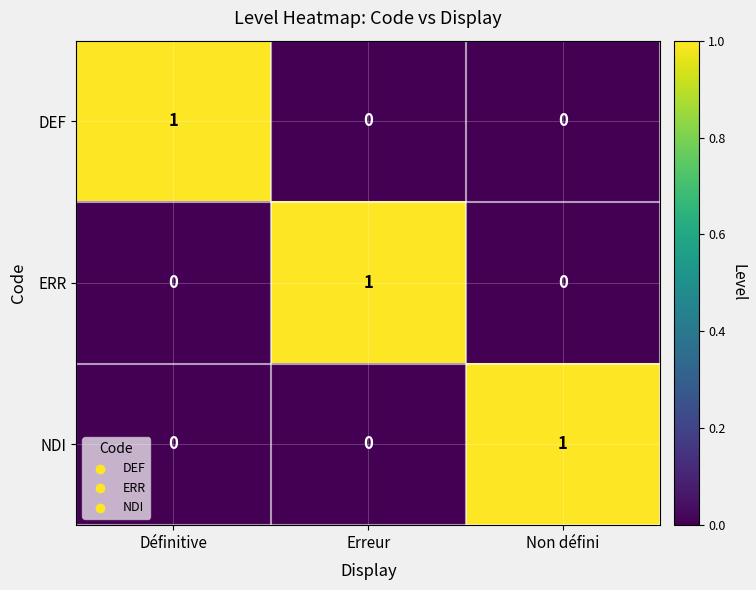

At which label does NDI reach its peak?

Non défini